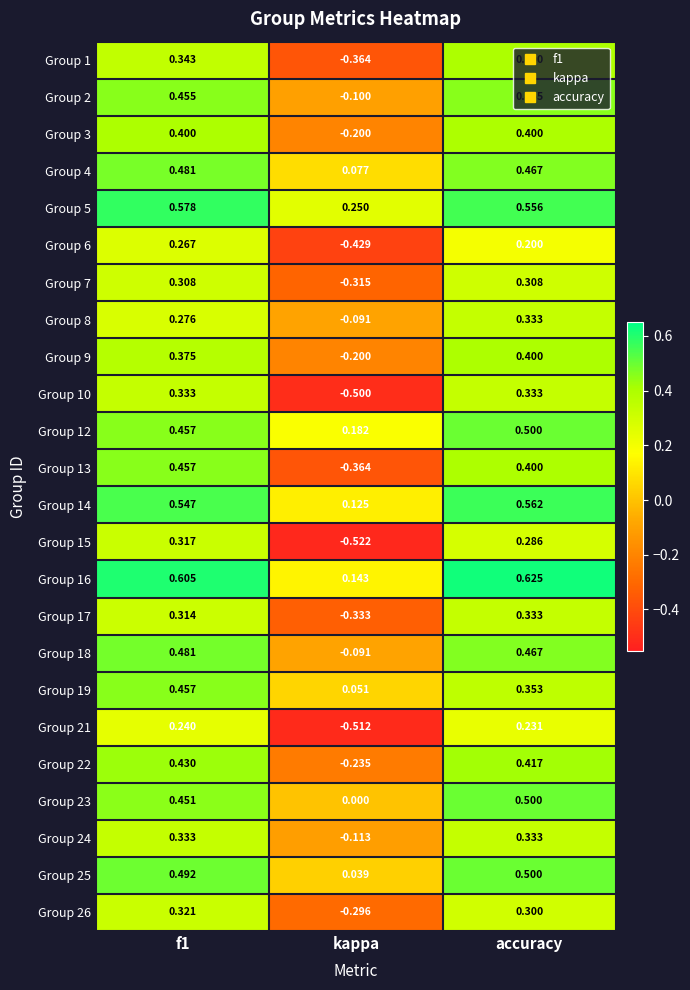

Is the value of Group 24 at f1 greater than the value of Group 23 at kappa?

Yes